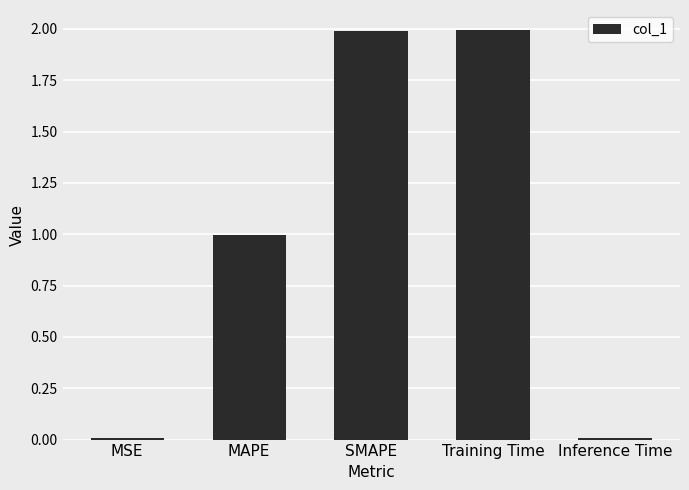

What is the average value?

1.0